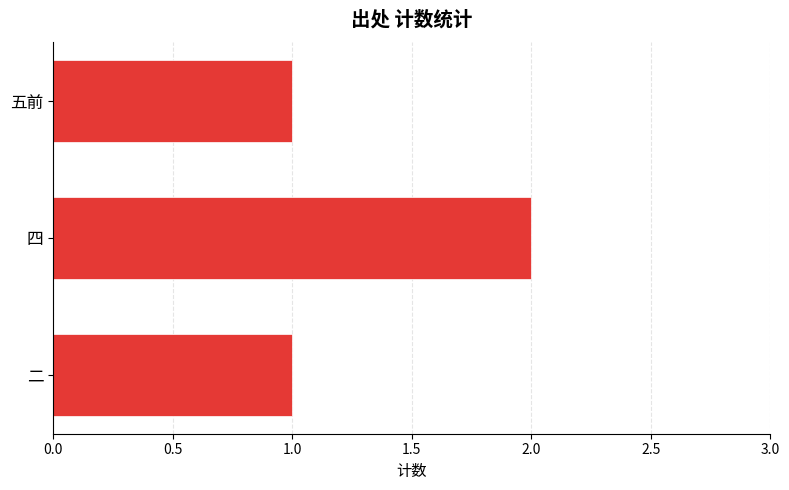

How many bars are there in total?

3